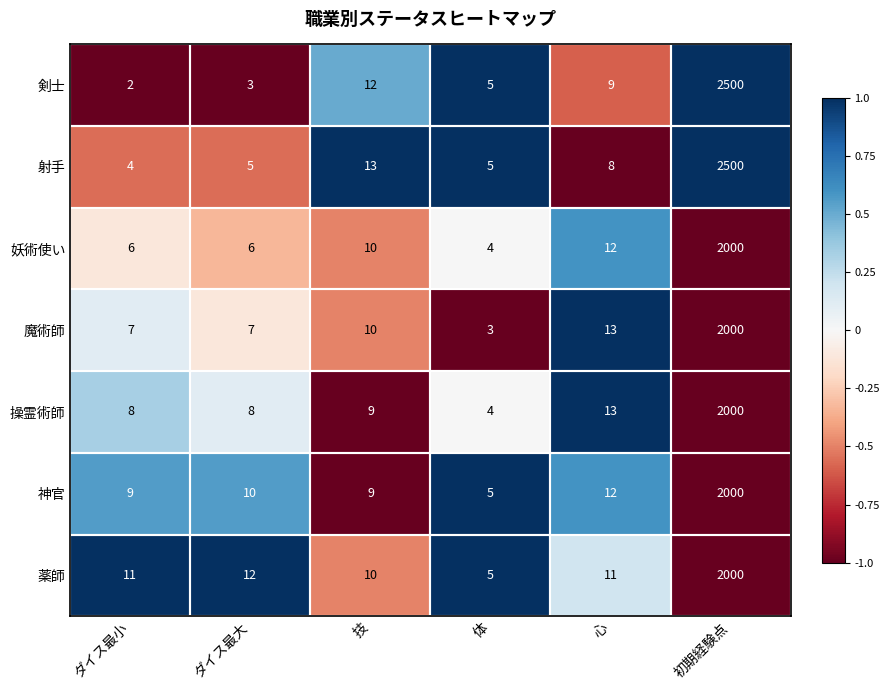

At which category is the sum across all series the highest?

初期経験点